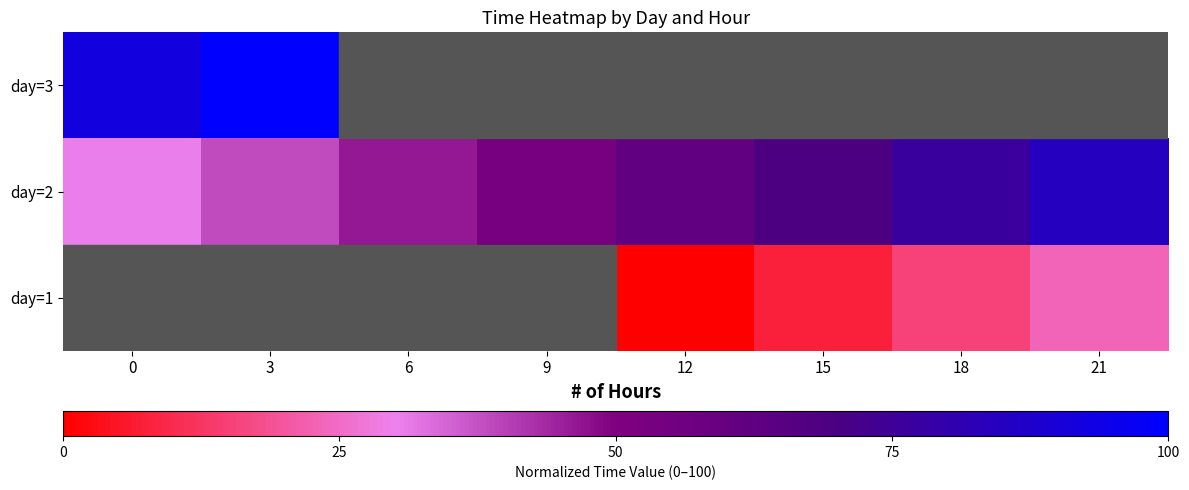

What is the difference between the maximum and minimum values?

7.7